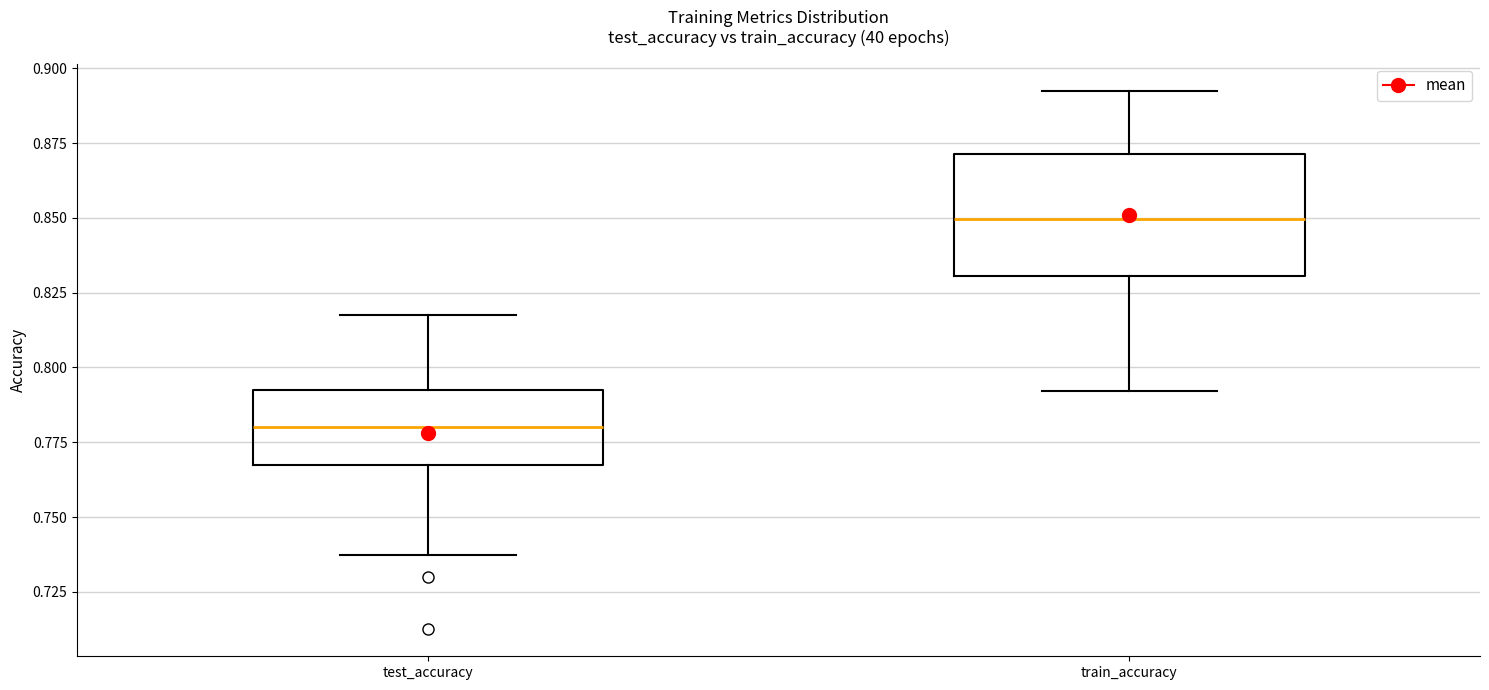

Which box is the tallest, from its lower edge to its upper edge?

train_accuracy